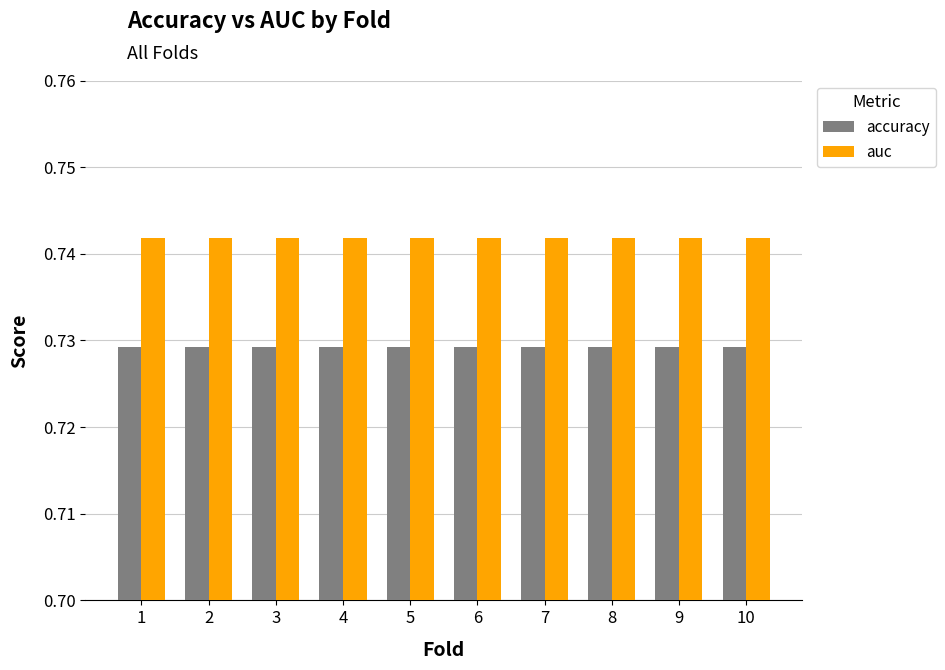

At 6, list the series in order from largest to smallest.

auc, accuracy